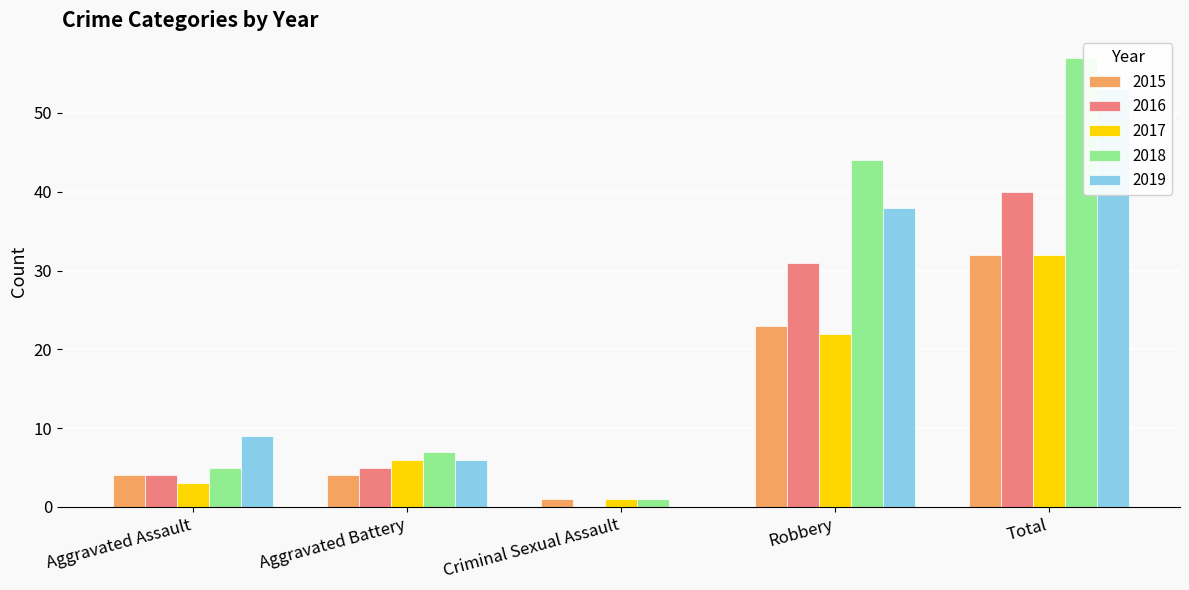

What is the maximum value shown in the chart?

57